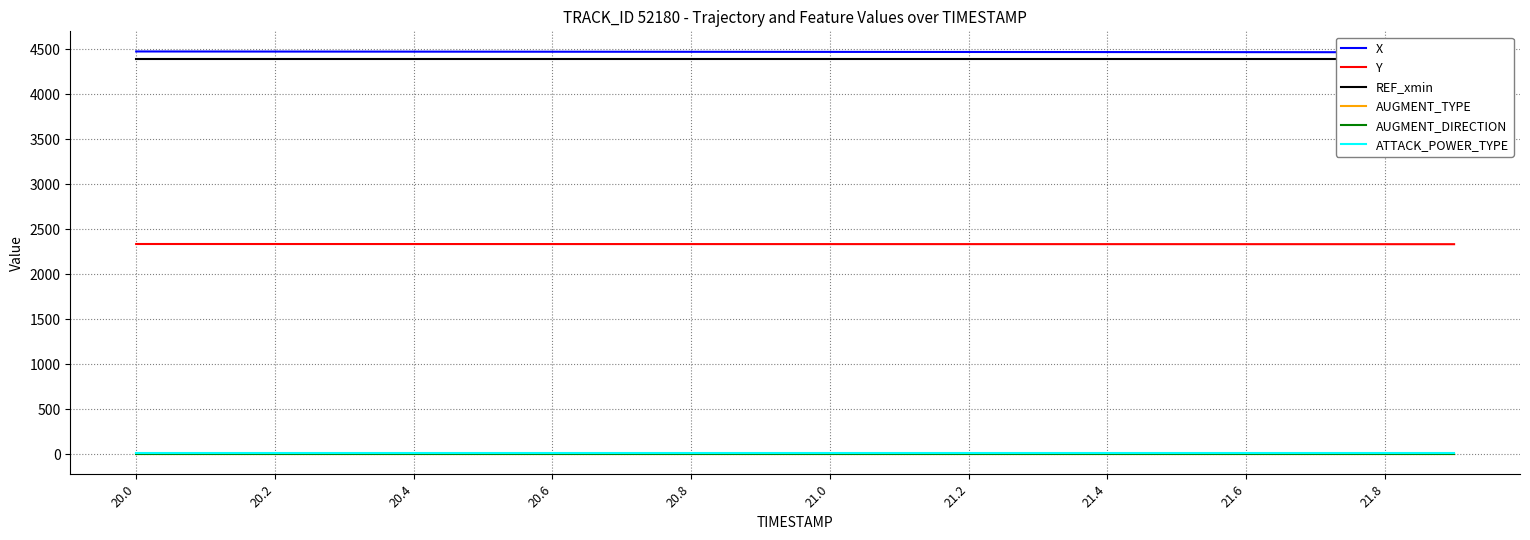

Where does the Y series first go above 2333?

20.0